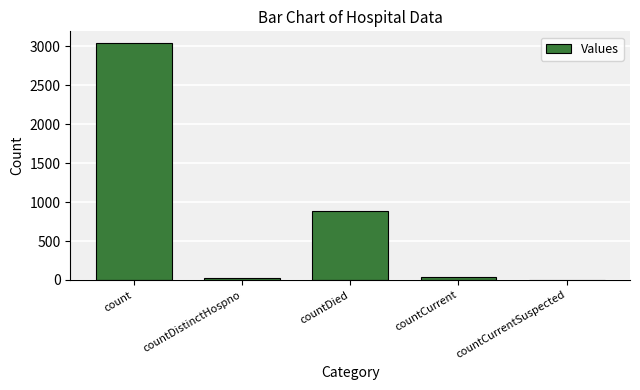

What is the maximum value shown in the chart?

3042